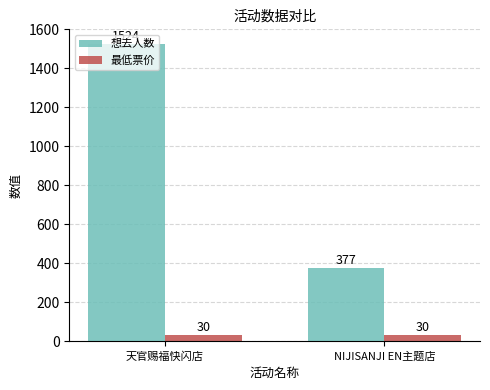

Which label corresponds to the largest value in the chart?

天官赐福快闪店